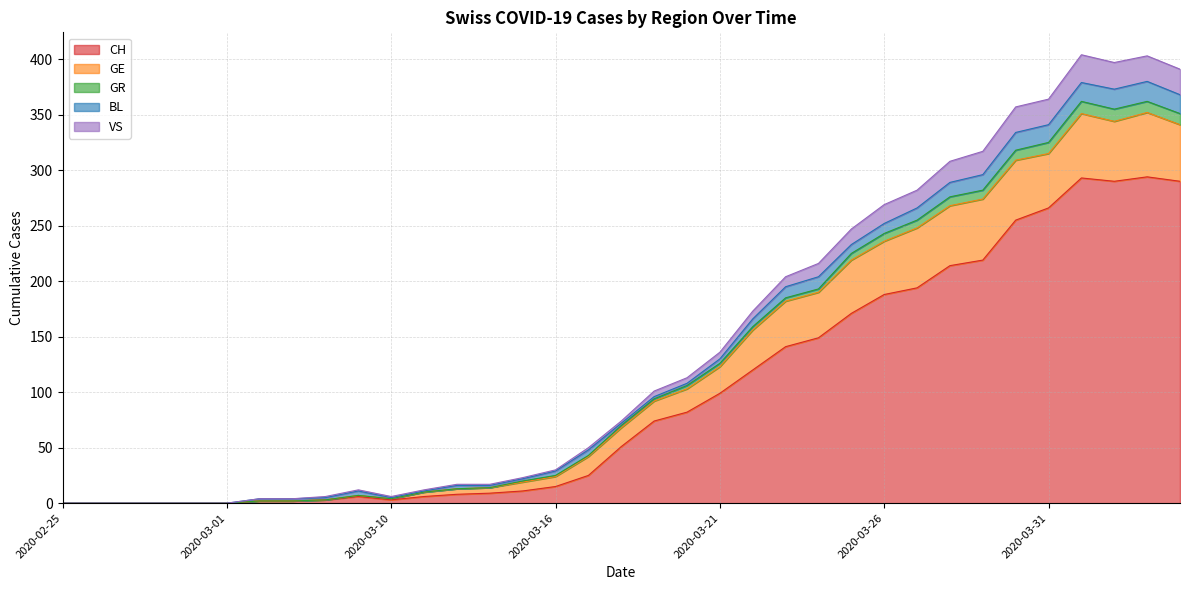

True or false: VS and CH intersect in this chart.

False